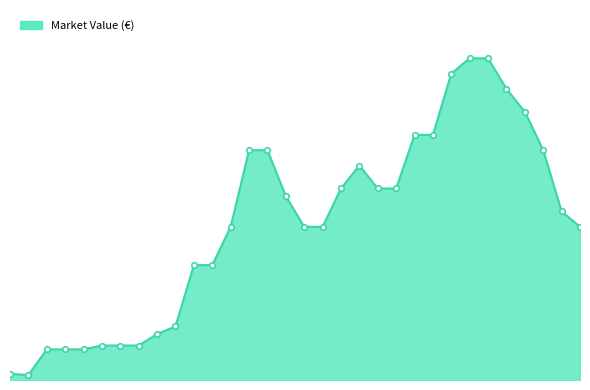

What is the sum of all values?

649950000